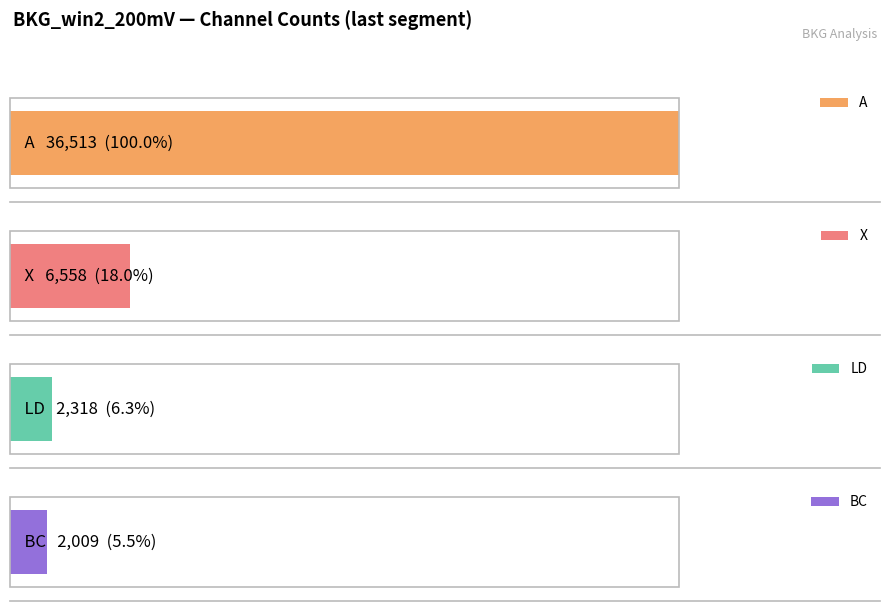

What is the maximum value for A?

36513